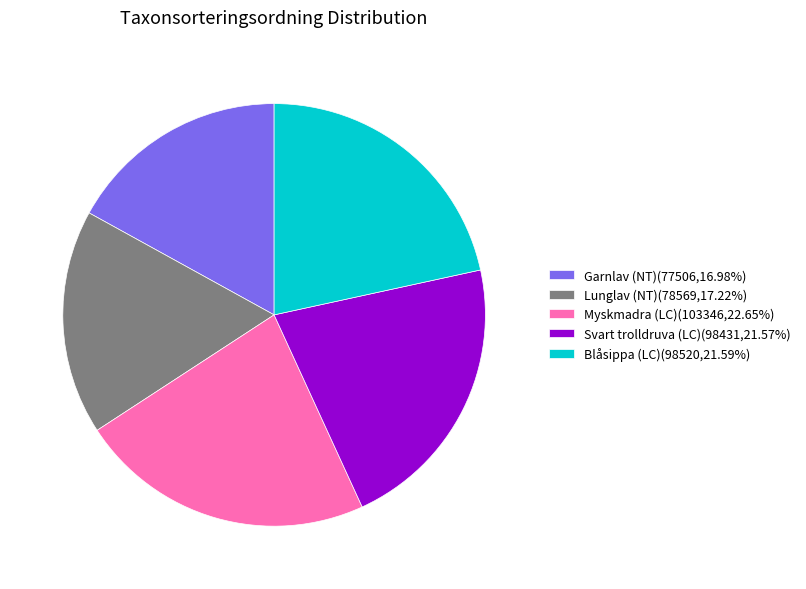

Count the number of slices in the pie.

5